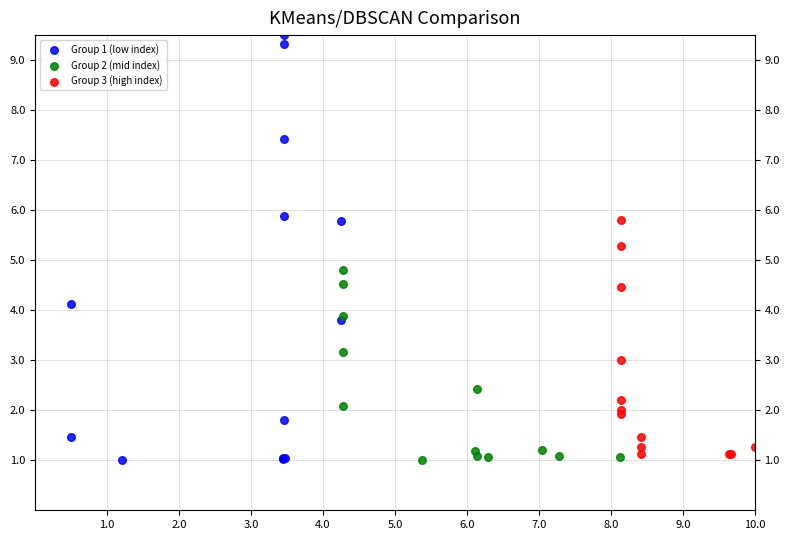

Which series has the largest Y range (max minus min)?

Group 1 (low index)